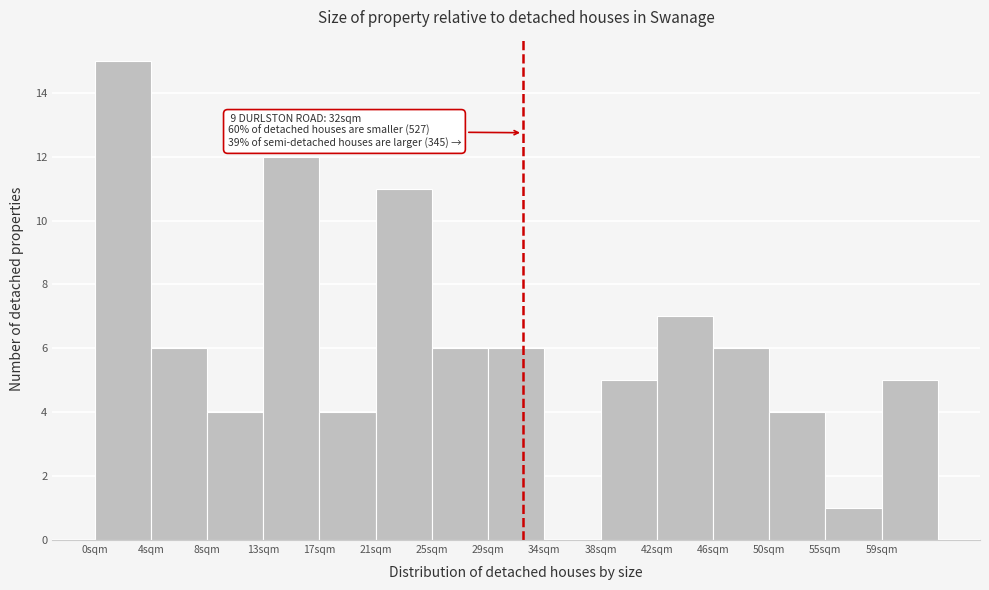

Which range on the x-axis has the tallest bar?

0.0 to 4.2